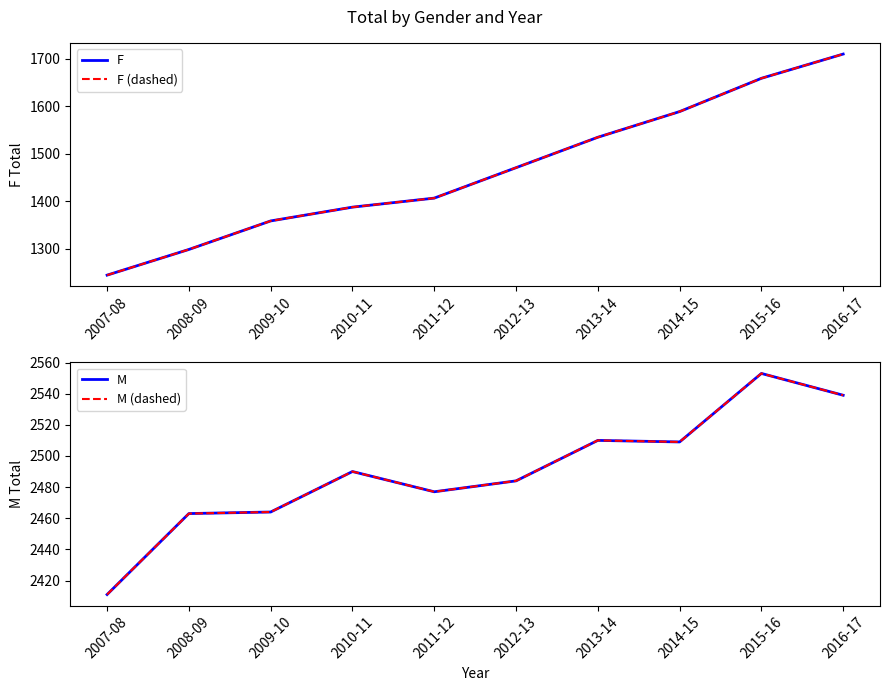

What is the difference between the second highest and second lowest values in the M series?

76